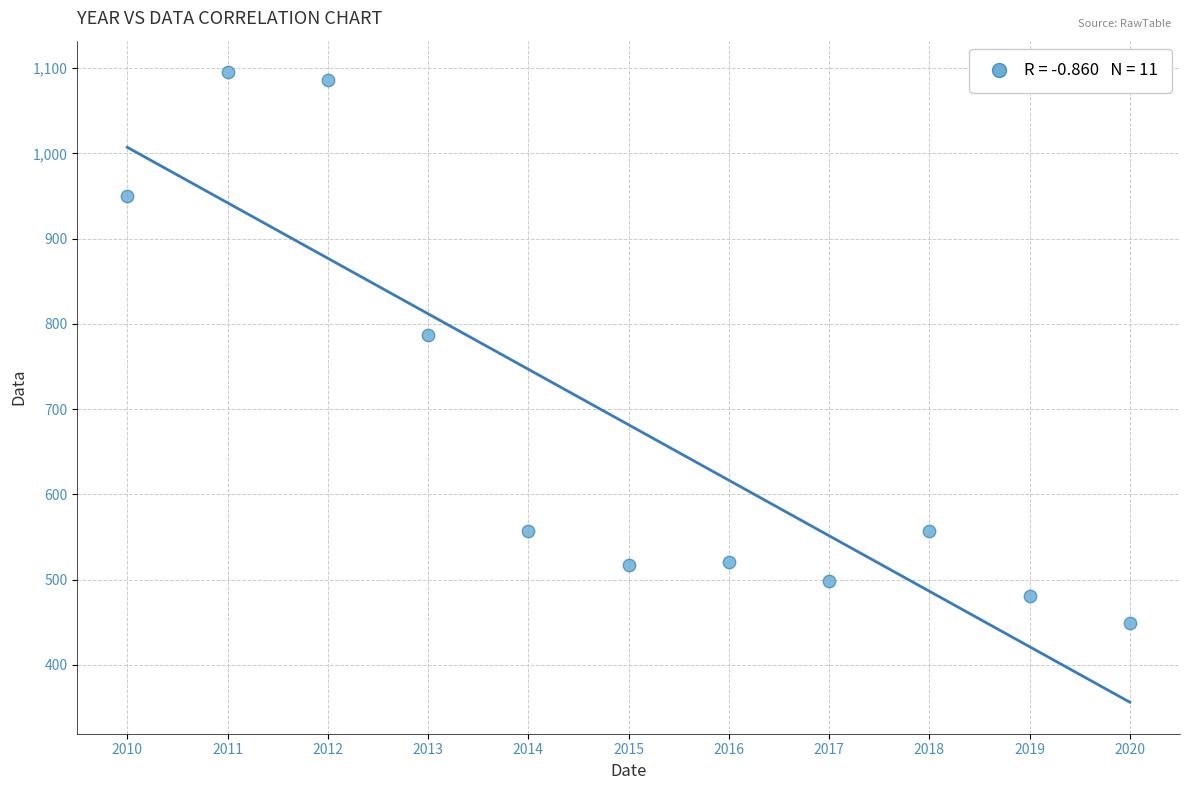

What is the range of Y values (max minus min)?

645.6